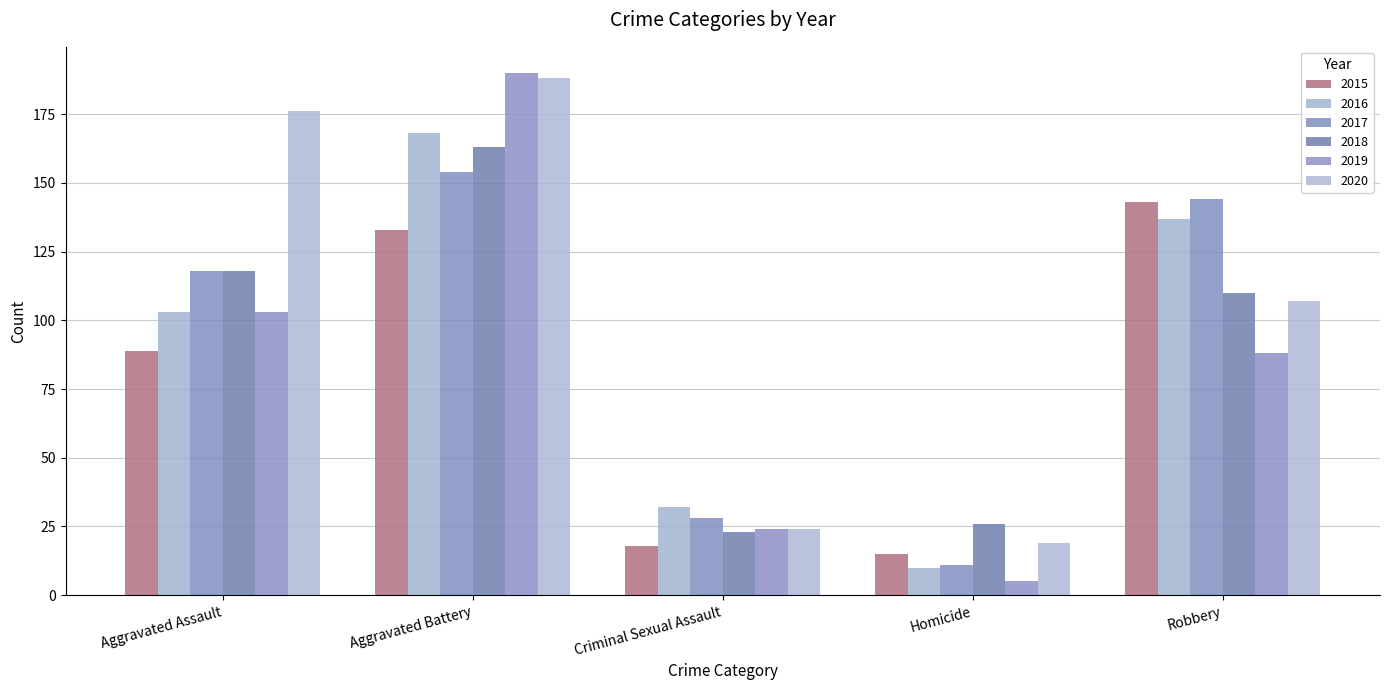

Reading right to left, extract all data points from this chart.

2015: 143	15	18	133	89
2016: 137	10	32	168	103
2017: 144	11	28	154	118
2018: 110	26	23	163	118
2019: 88	5	24	190	103
2020: 107	19	24	188	176